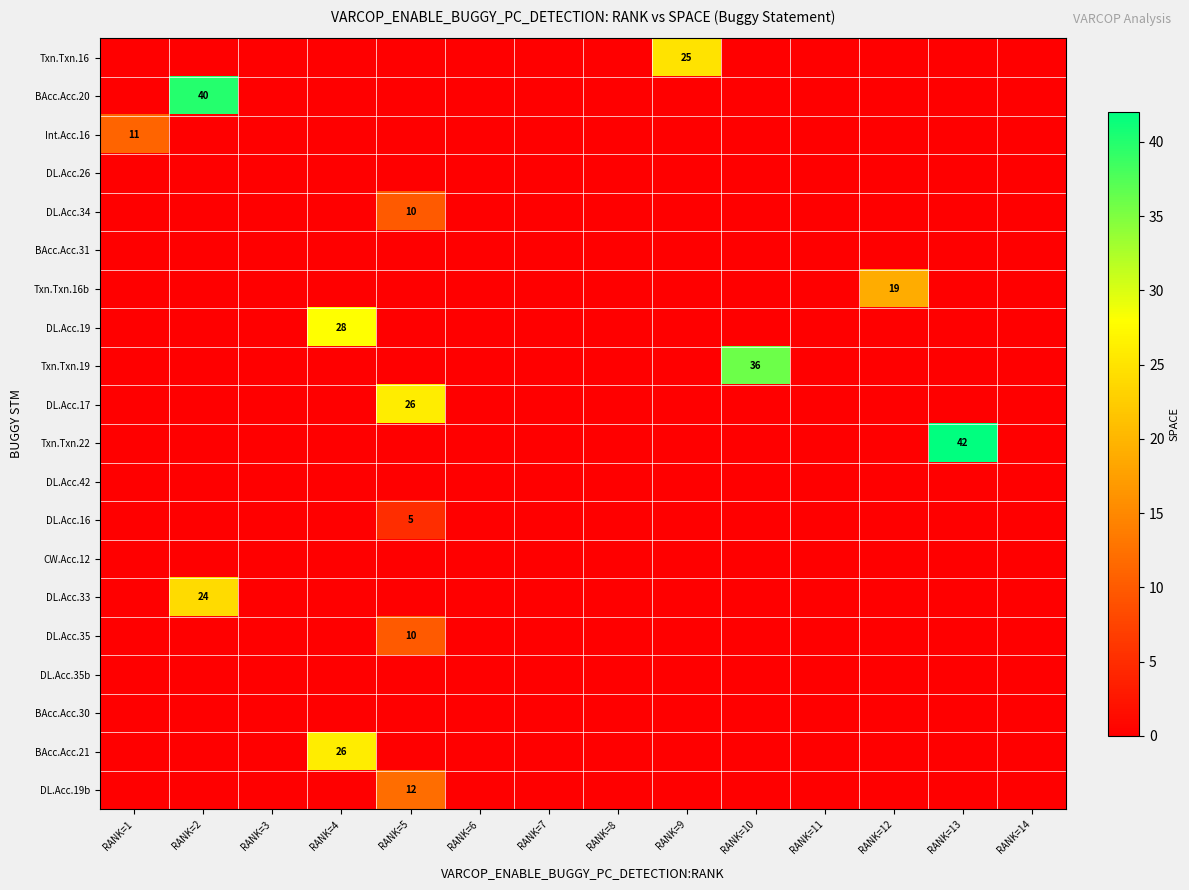

True or false: DL.Acc.19 has a value of 40 at RANK=4.

False